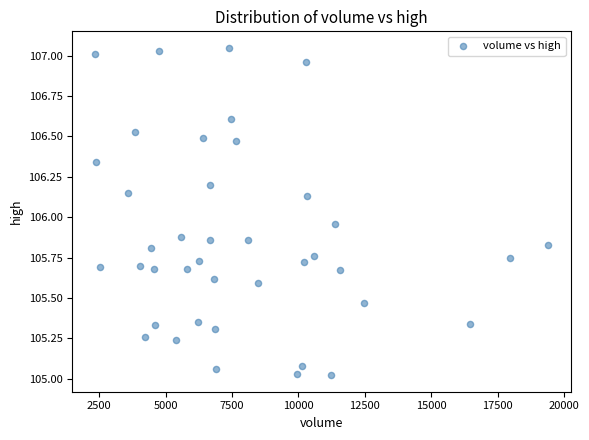

What is the range of Y values (max minus min)?

2.0